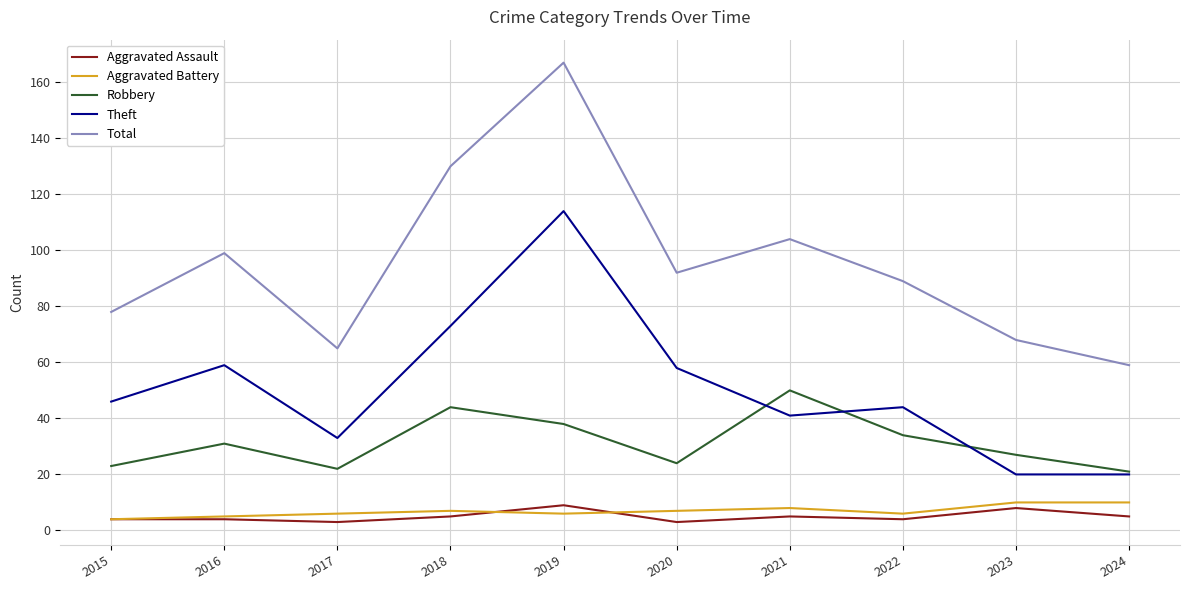

True or false: Aggravated Assault and Robbery cross at least once.

False